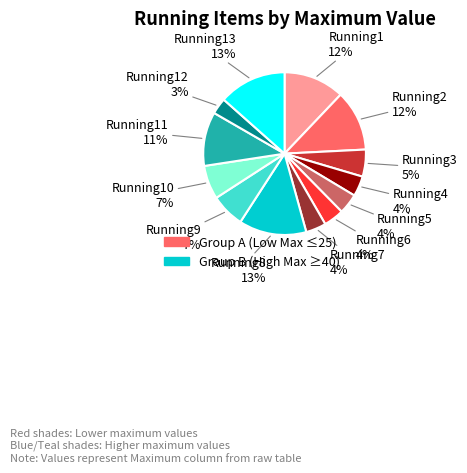

What is the smallest slice in the pie chart?

Running12